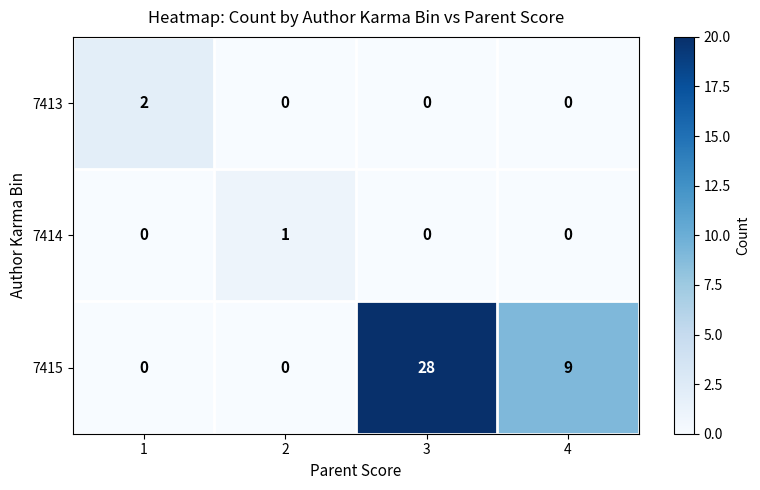

Where is 7415 nearest to the value 14?

4